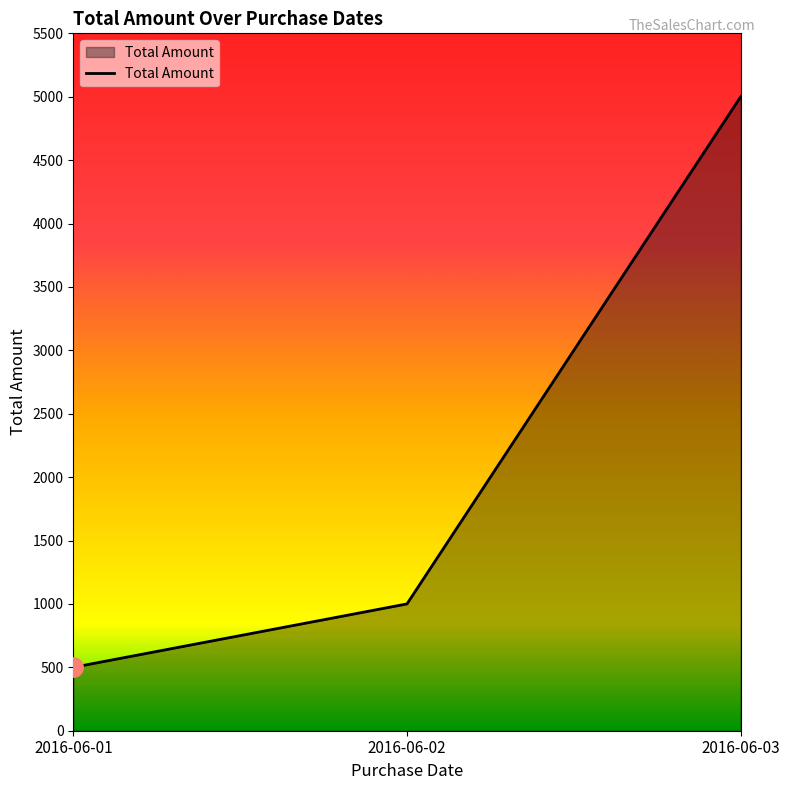

What is the difference between the second highest and minimum values?

500